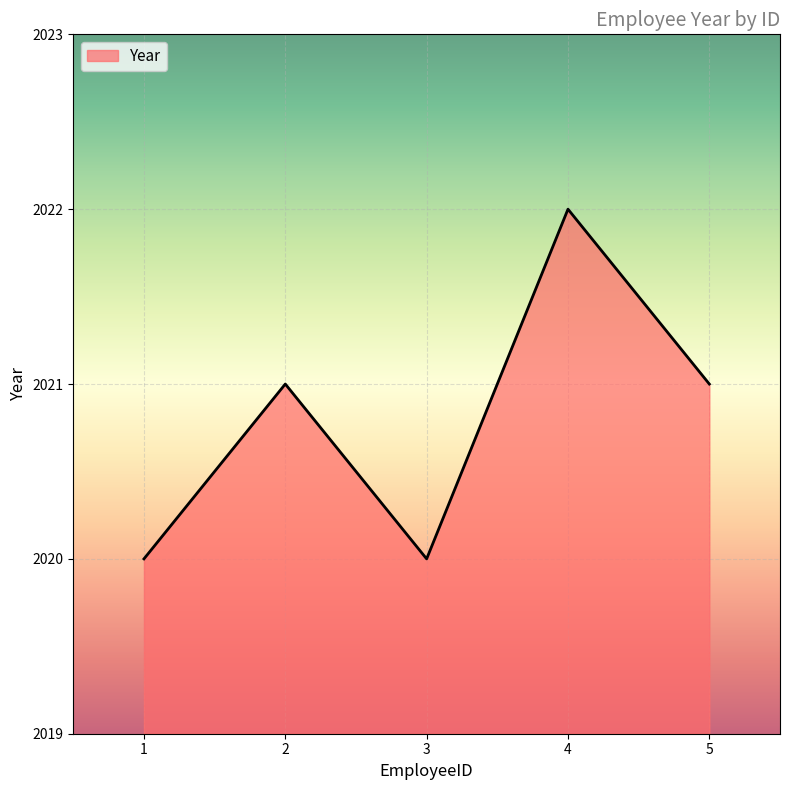

What is the sum of the values at 4 and 2?

4043